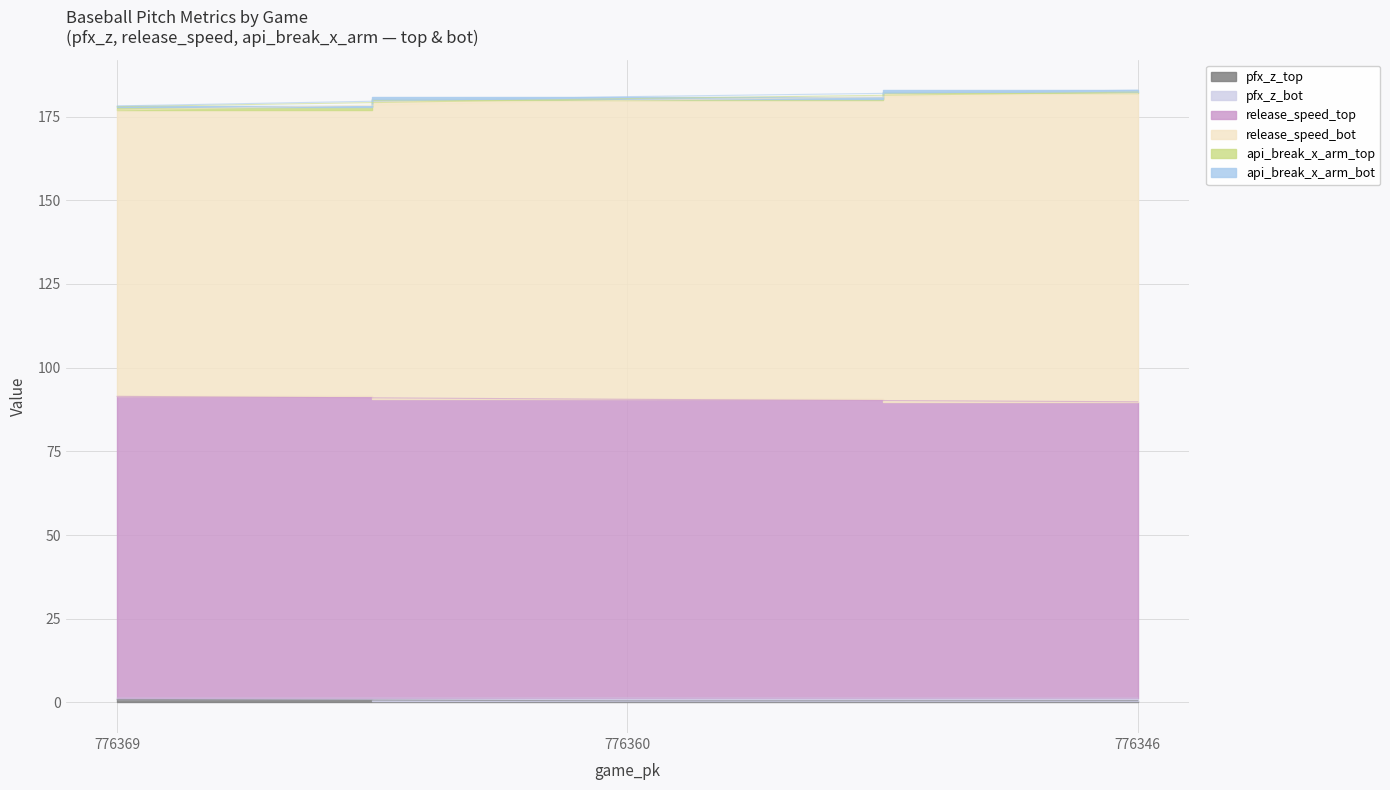

Is the value of pfx_z_top at 776346 greater than the value of release_speed_bot at 776369?

No